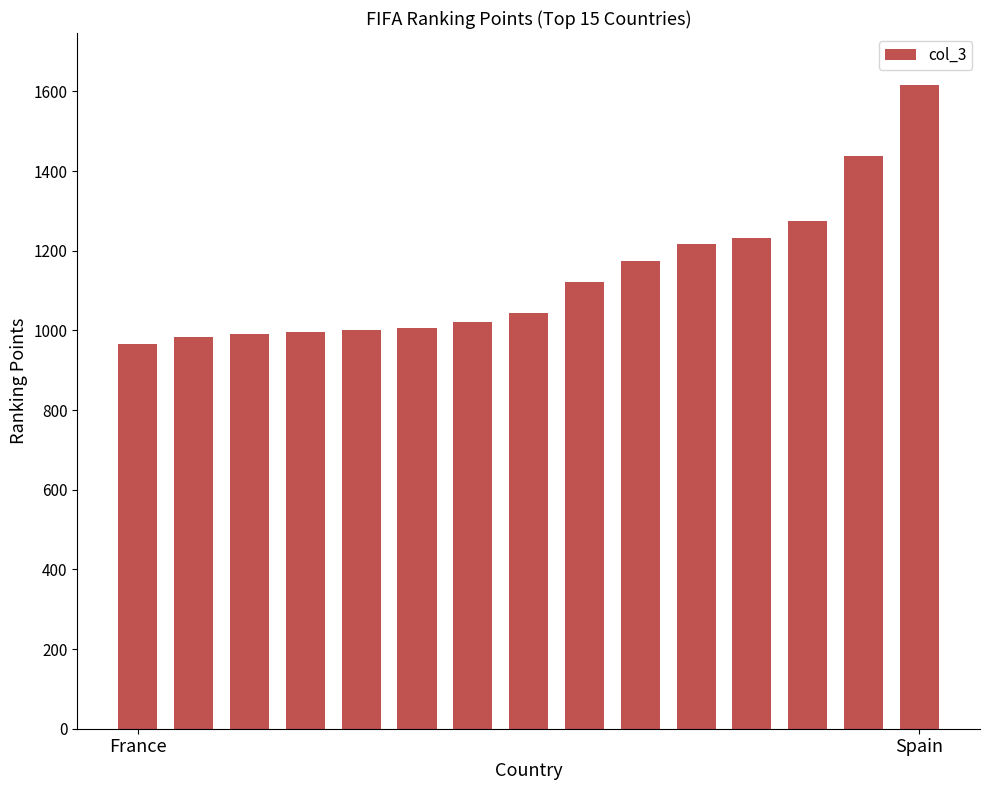

How many distinct data groups are displayed?

1